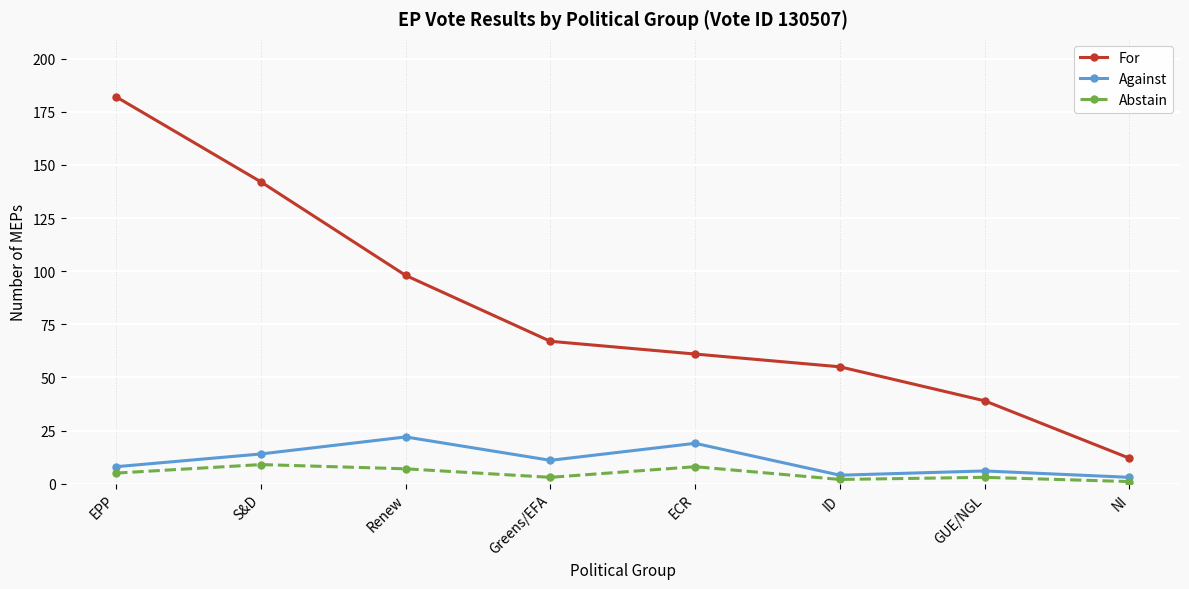

What is the difference between the second highest and minimum values in the Abstain series?

7